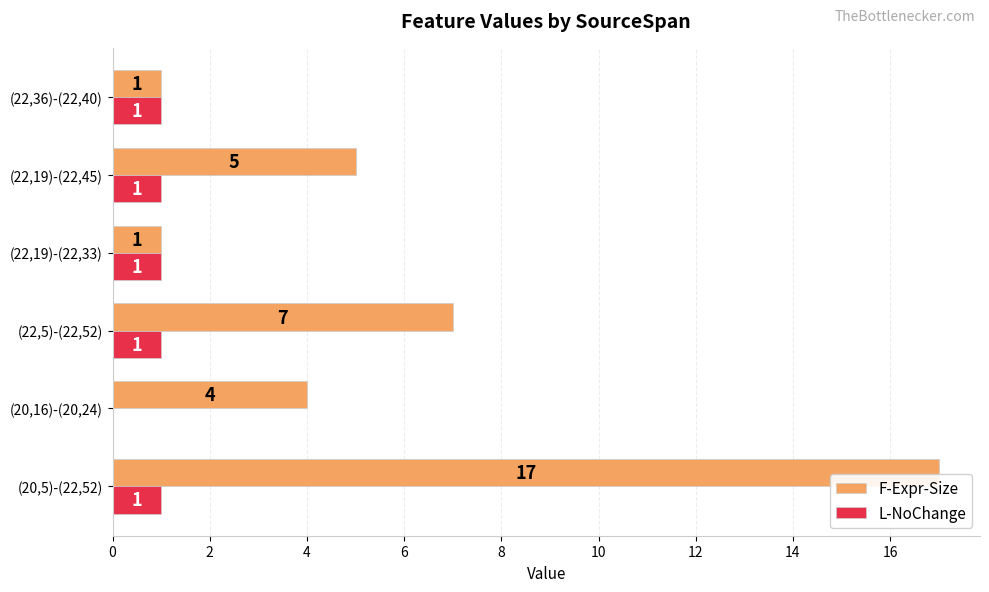

True or false: L-NoChange has a value of 1 at (20,16)-(20,24).

False